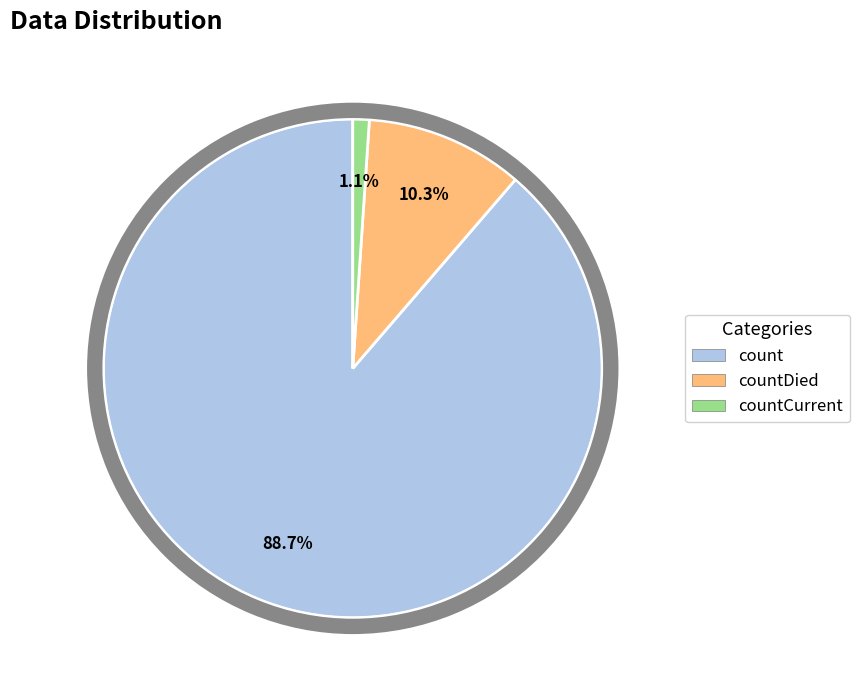

Between countDied and countCurrent, which is larger?

countDied